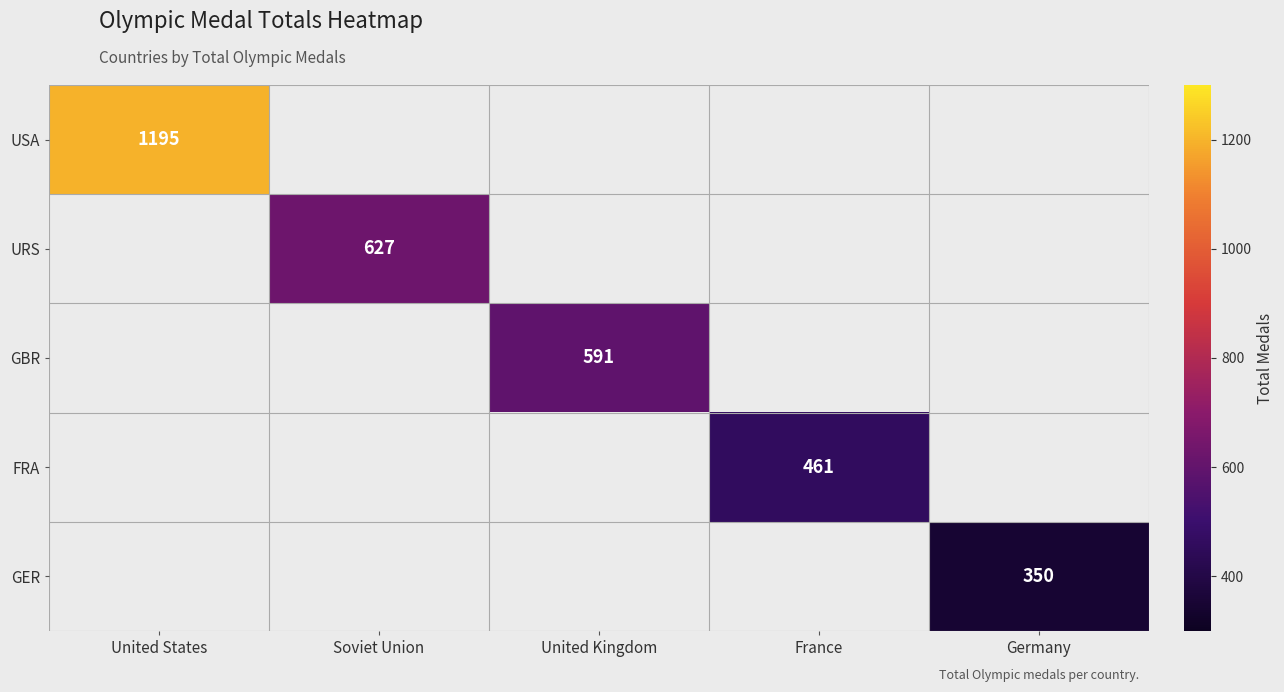

Which has a higher value, Germany or France?

France